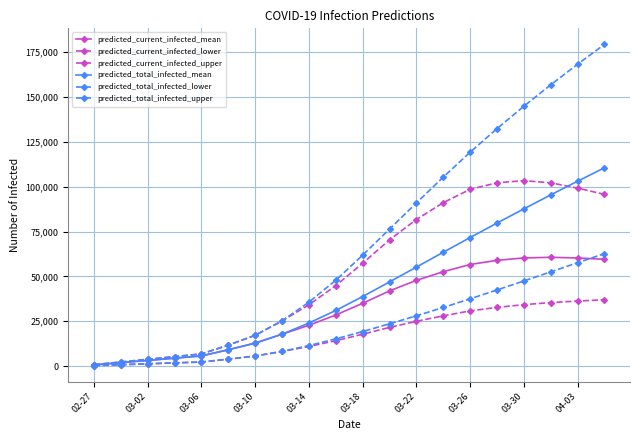

True or false: predicted_current_infected_lower and predicted_total_infected_mean cross at least once.

False